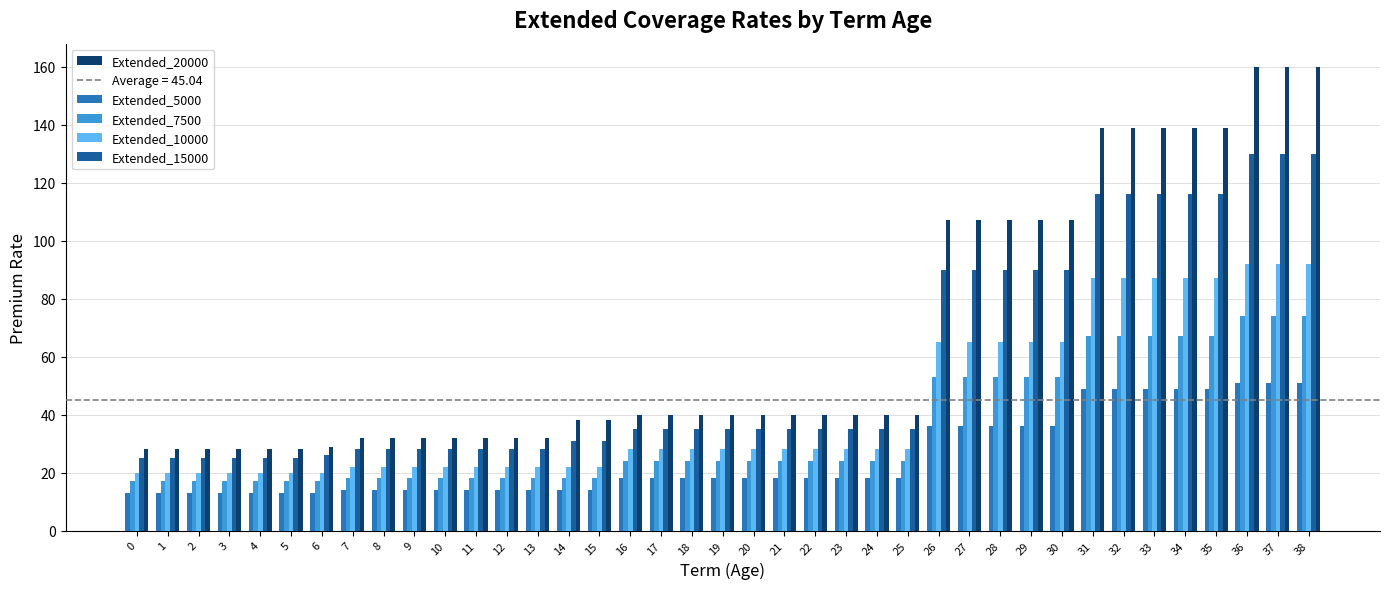

Is the value of Extended_10000 at 28 greater than the value of Extended_5000 at 25?

Yes